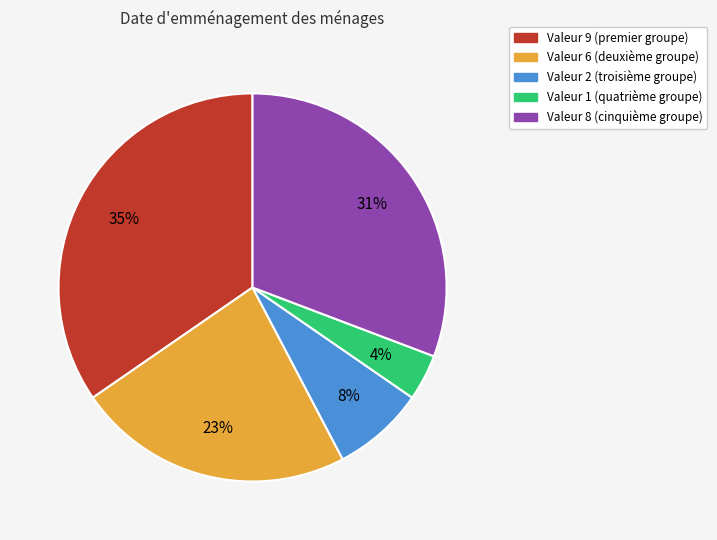

How many segments does this pie chart have?

5